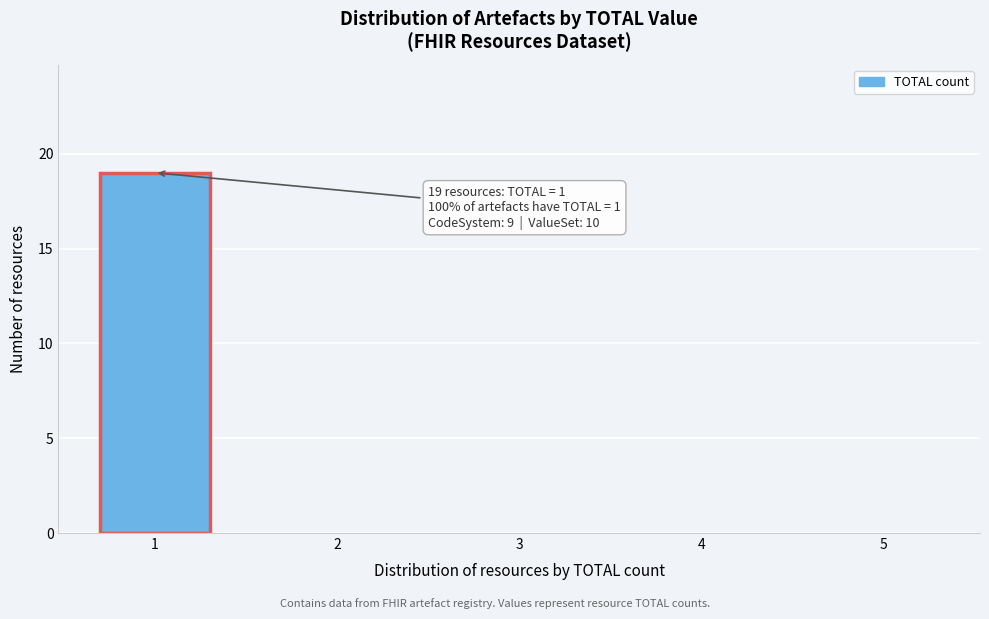

Reading right to left, what are all the values shown in this chart?

5=0	4=0	3=0	2=0	1=19